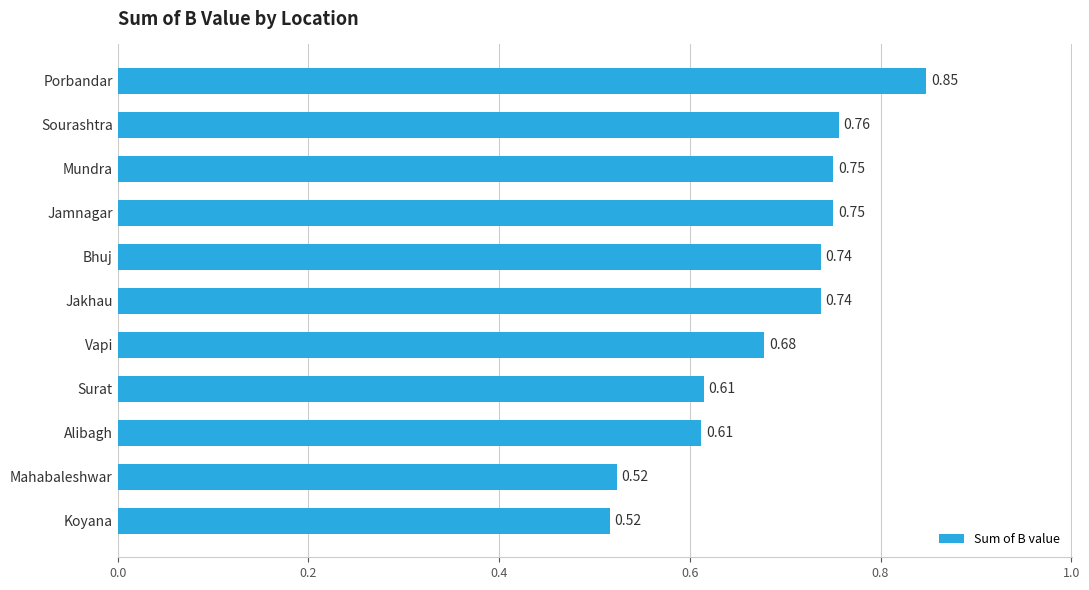

What is the change in value from Vapi to Jamnagar?

+0.1